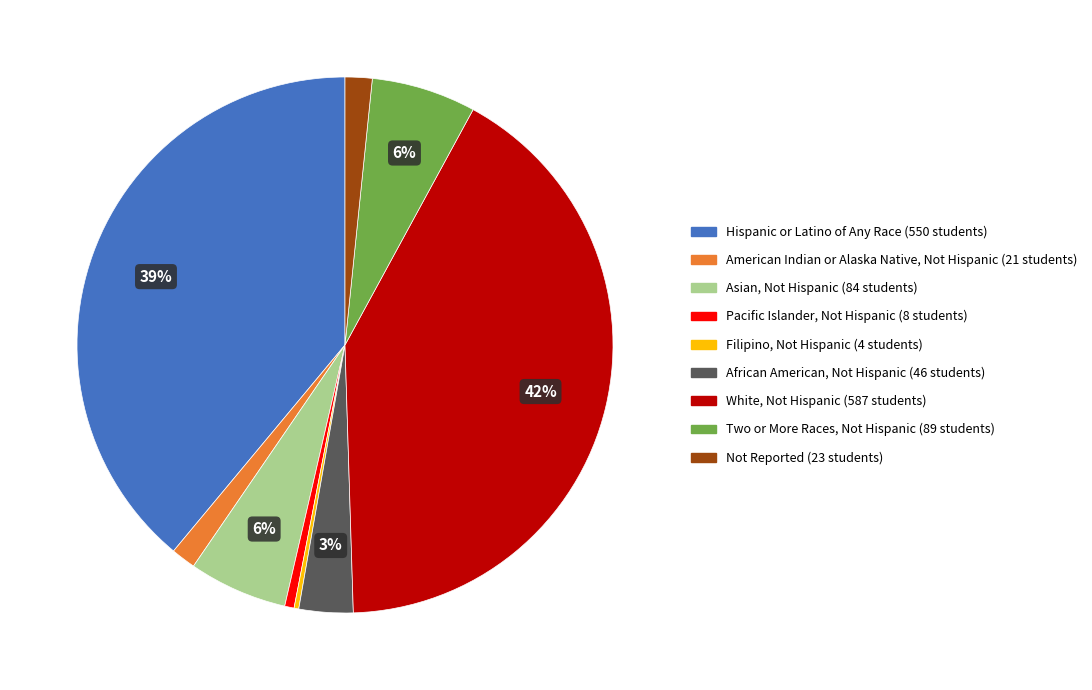

Which slice is the largest?

White, Not Hispanic